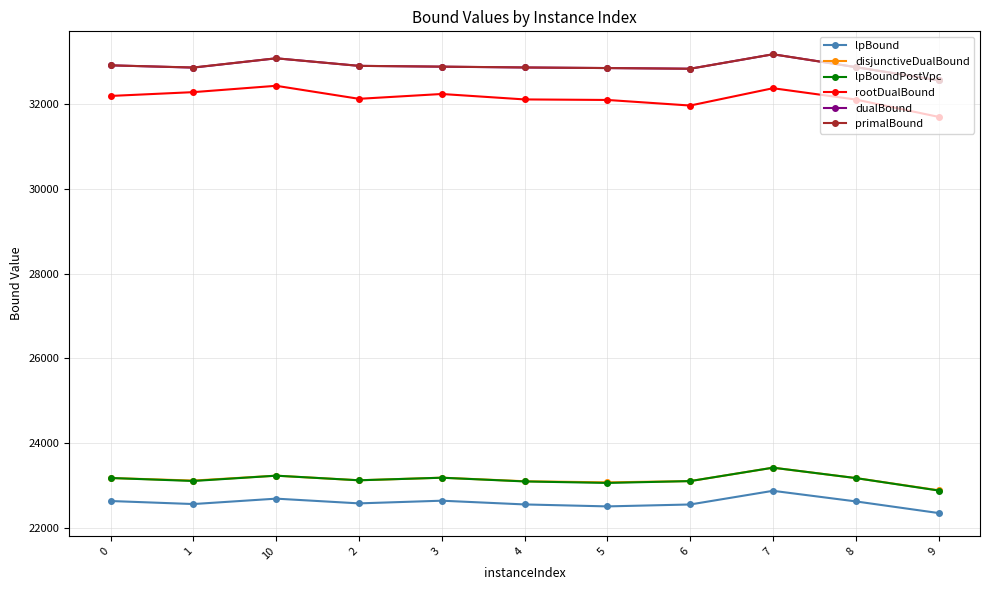

At how many categories does at least one series exceed 27141?

11